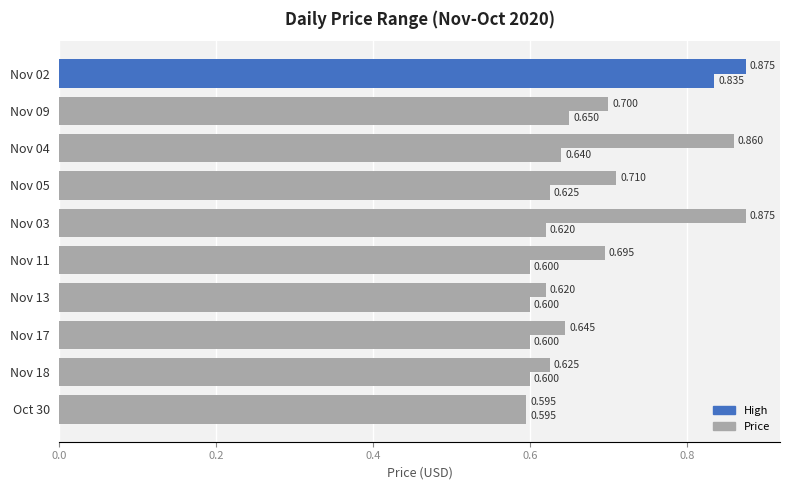

How many distinct data groups are displayed?

2